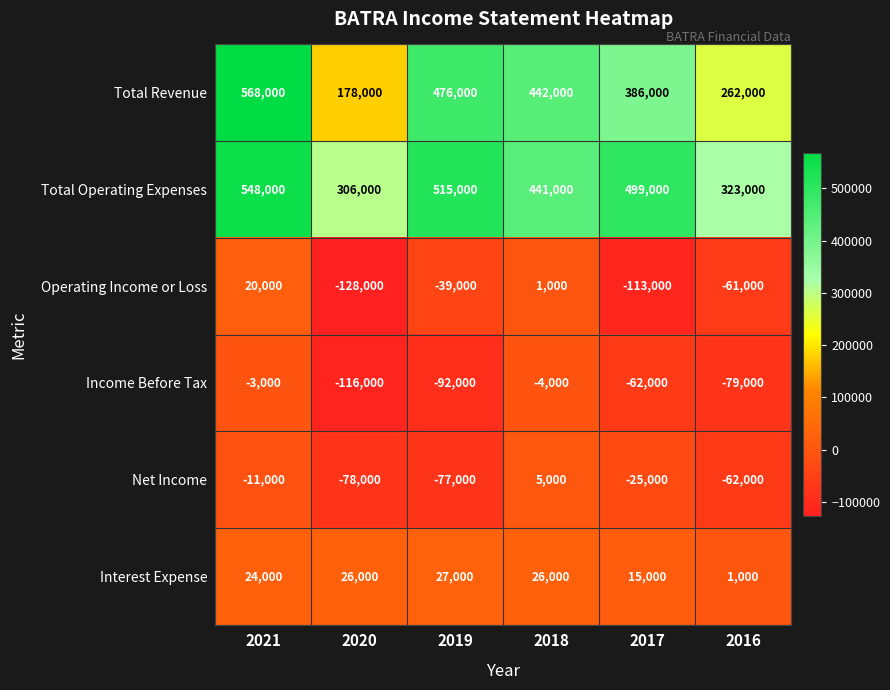

The Interest Expense series shows 33681 at 2021. True or false?

False